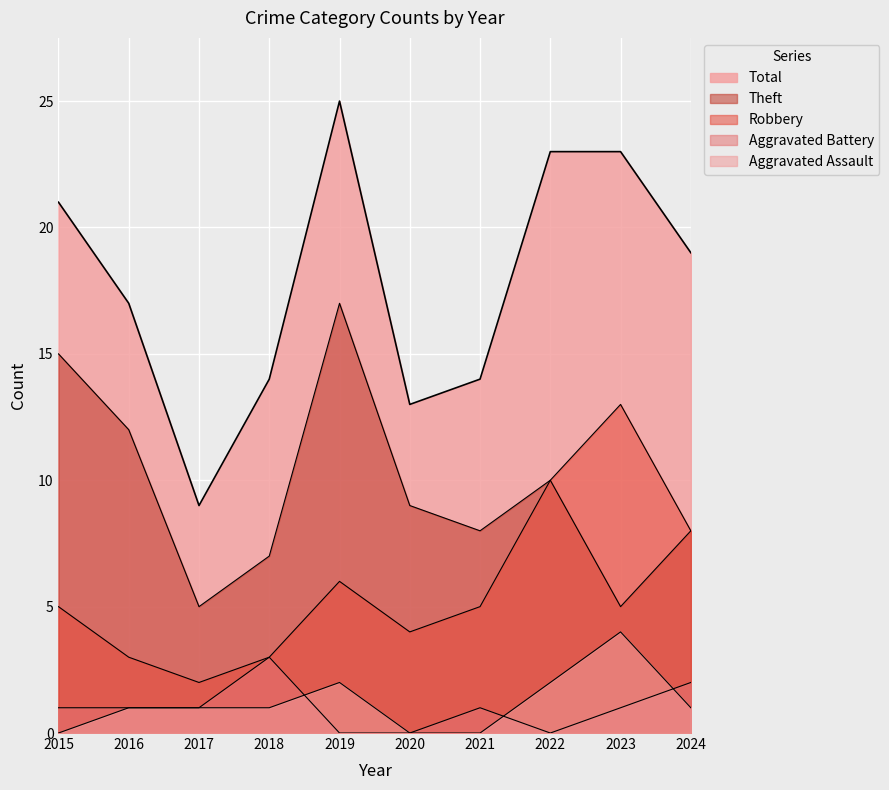

Reading left to right, transcribe all the data shown in this chart.

Aggravated Assault: 0	1	1	1	2	0	0	2	4	1
Aggravated Battery: 1	1	1	3	0	0	1	0	1	2
Robbery: 5	3	2	3	6	4	5	10	13	8
Theft: 15	12	5	7	17	9	8	10	5	8
Total: 21	17	9	14	25	13	14	23	23	19